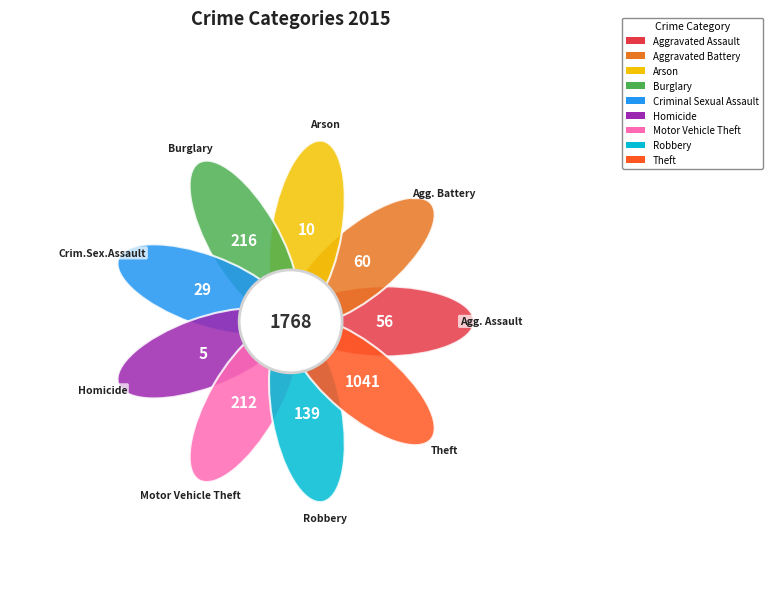

Which has a higher value, Homicide or Burglary?

Burglary